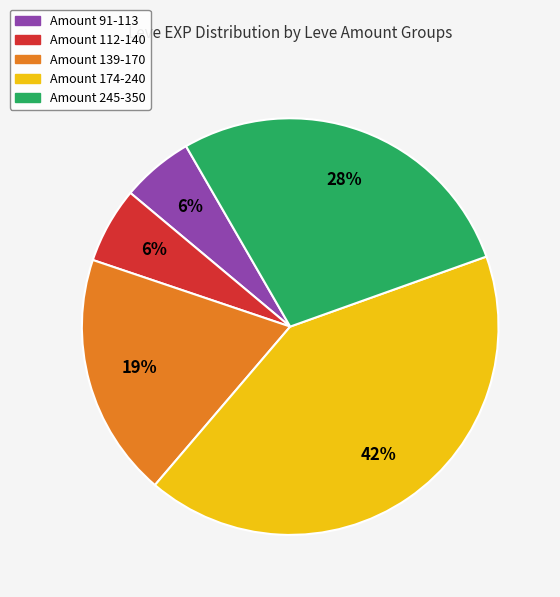

To the nearest percent, what is the difference between the largest and smallest slice percentages?

36%